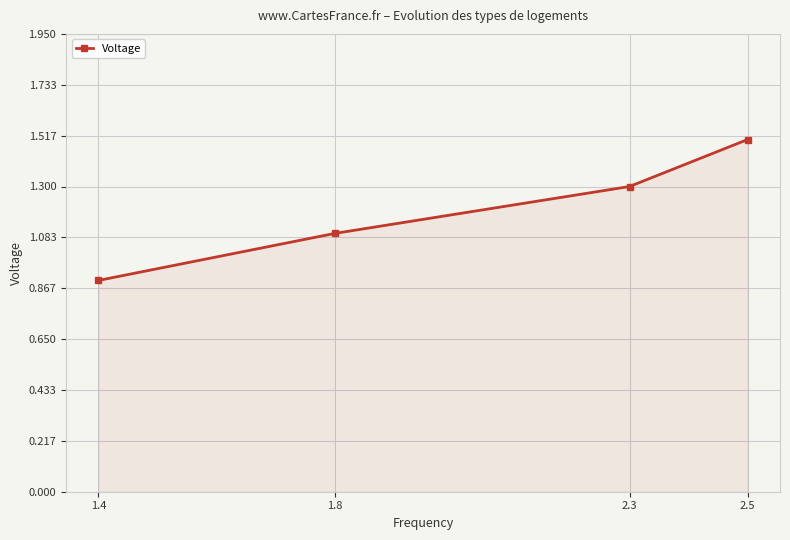

What is the highest value of the Voltage series?

1.5